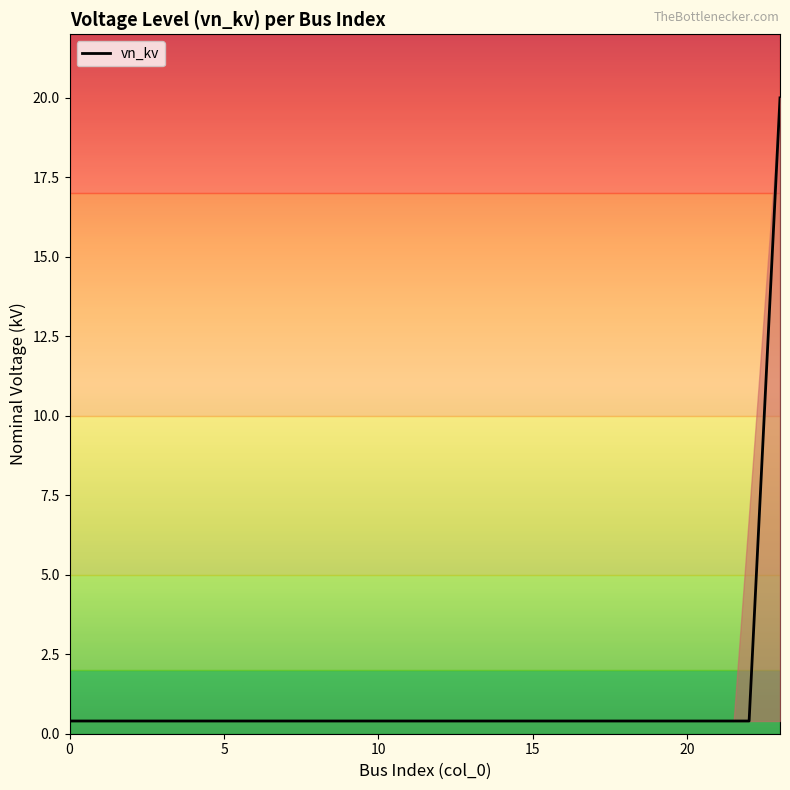

How many lines are shown in the chart?

1